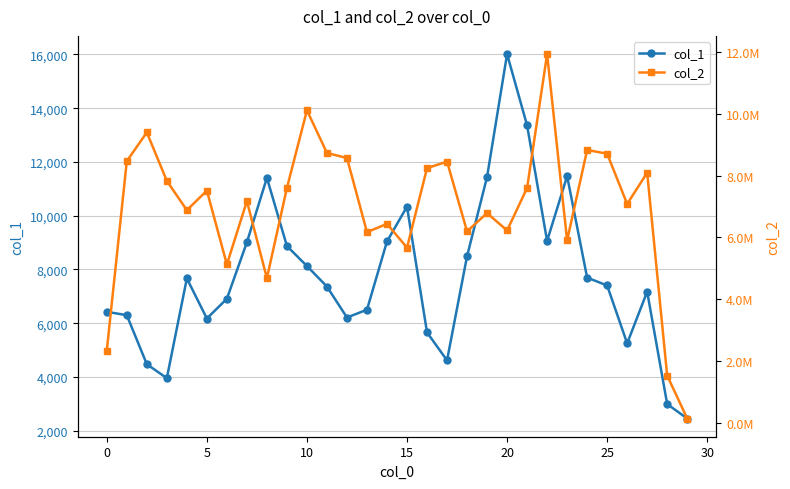

What is the highest value of the col_1 series?

16014